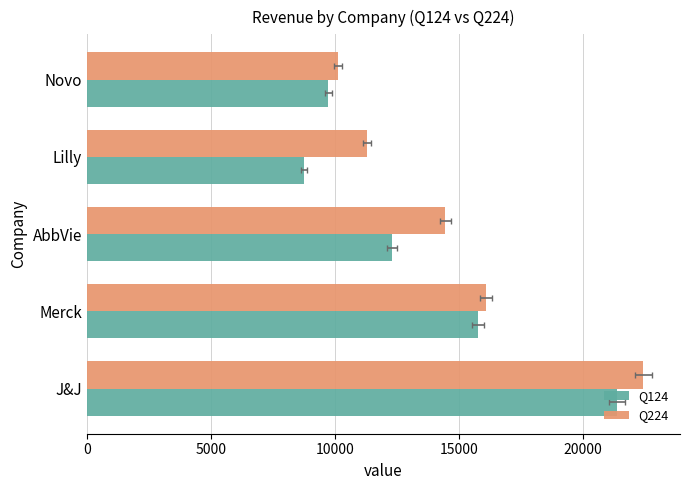

What is the minimum value for Q224?

10143.1